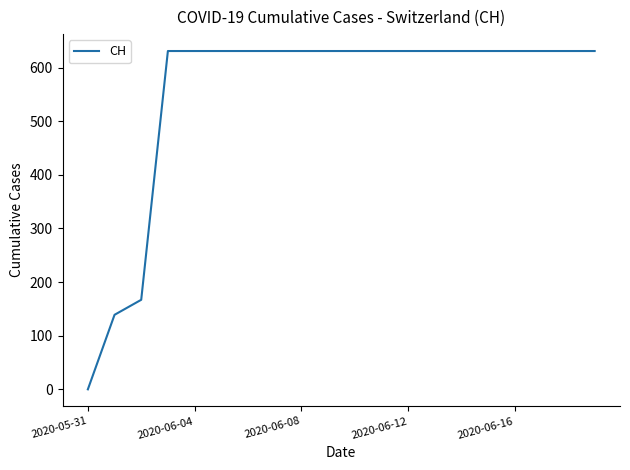

What is the greatest value displayed?

631